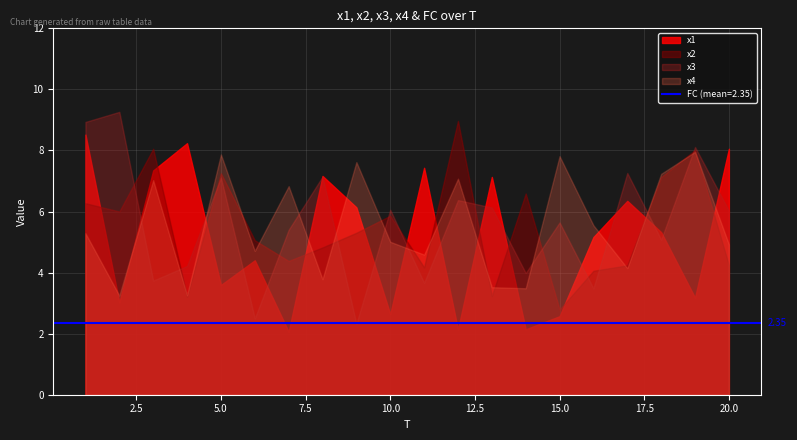

What is the greatest value displayed?

9.3